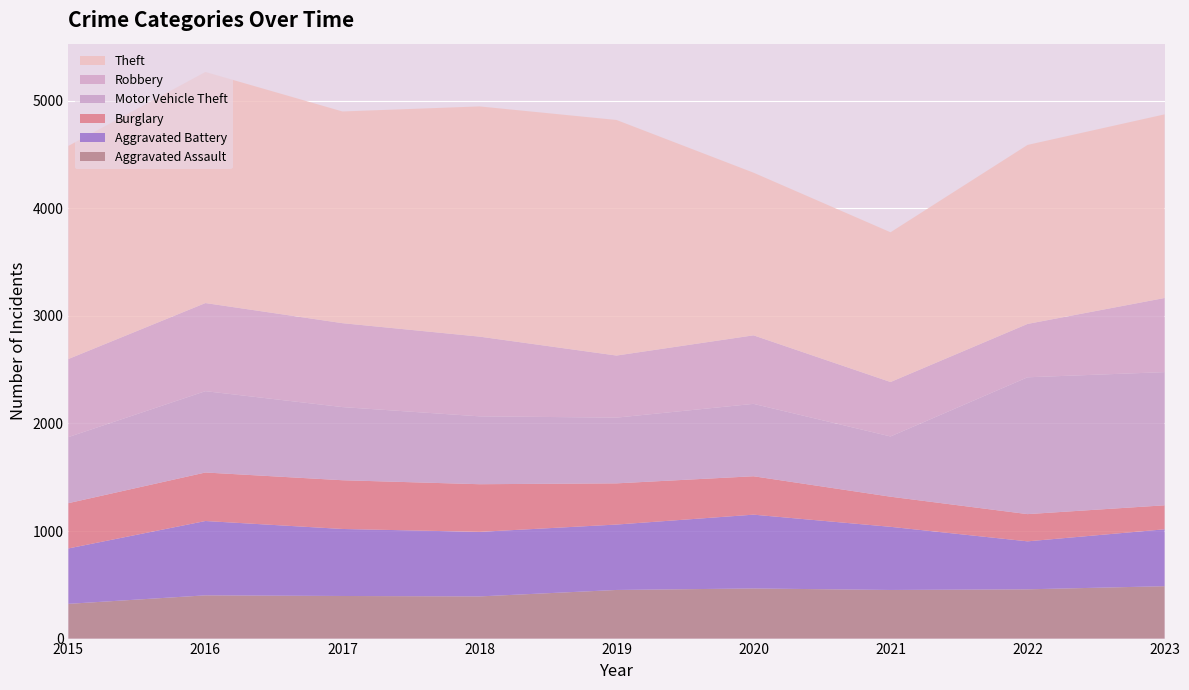

Reading left to right, what are all the values shown in this chart?

Aggravated Assault: 2015=323	2016=402	2017=396	2018=392	2019=452	2020=466	2021=452	2022=458	2023=487
Aggravated Battery: 2015=515	2016=691	2017=623	2018=600	2019=608	2020=686	2021=587	2022=446	2023=529
Burglary: 2015=421	2016=451	2017=453	2018=443	2019=383	2020=357	2021=280	2022=253	2023=223
Motor Vehicle Theft: 2015=614	2016=756	2017=680	2018=631	2019=611	2020=673	2021=560	2022=1272	2023=1238
Robbery: 2015=726	2016=819	2017=780	2018=741	2019=577	2020=637	2021=506	2022=496	2023=689
Theft: 2015=1981	2016=2148	2017=1968	2018=2140	2019=2190	2020=1512	2021=1392	2022=1664	2023=1707